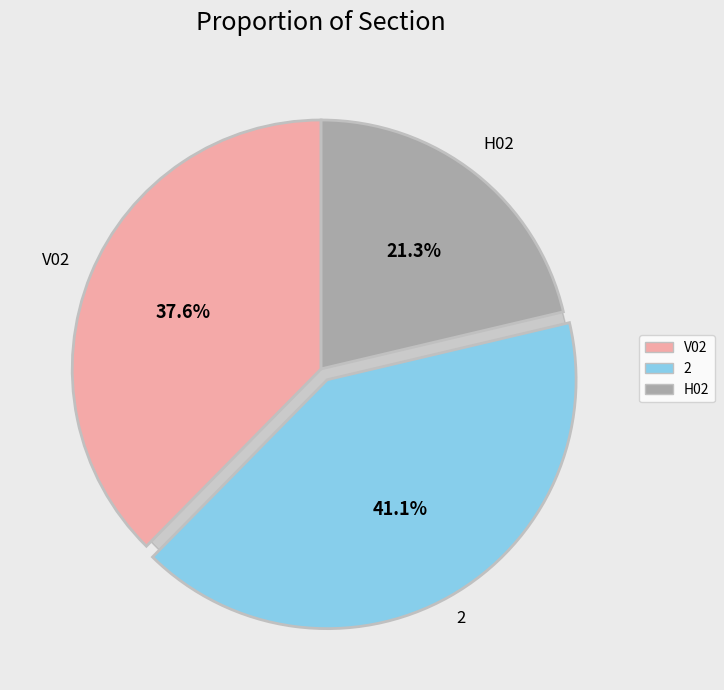

How many segments does this pie chart have?

3